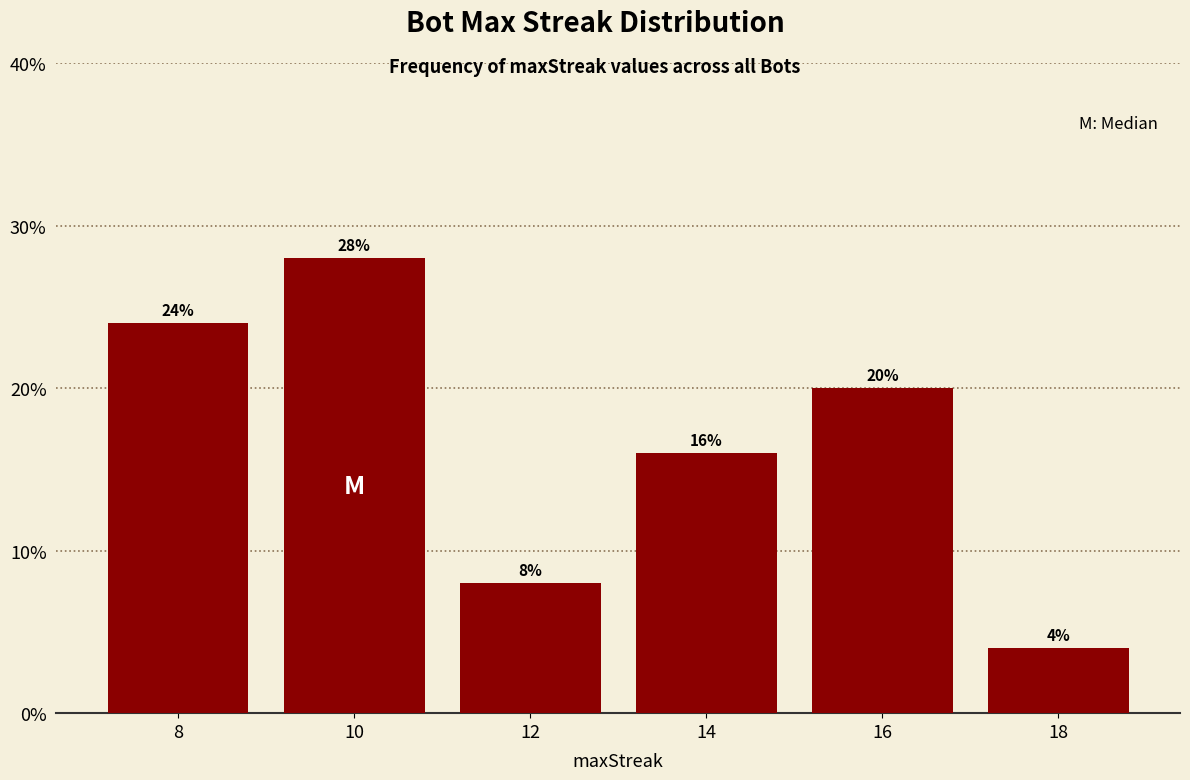

Reading right to left, list all the values displayed in this chart.

4.0	20.0	16.0	8.0	28.0	24.0